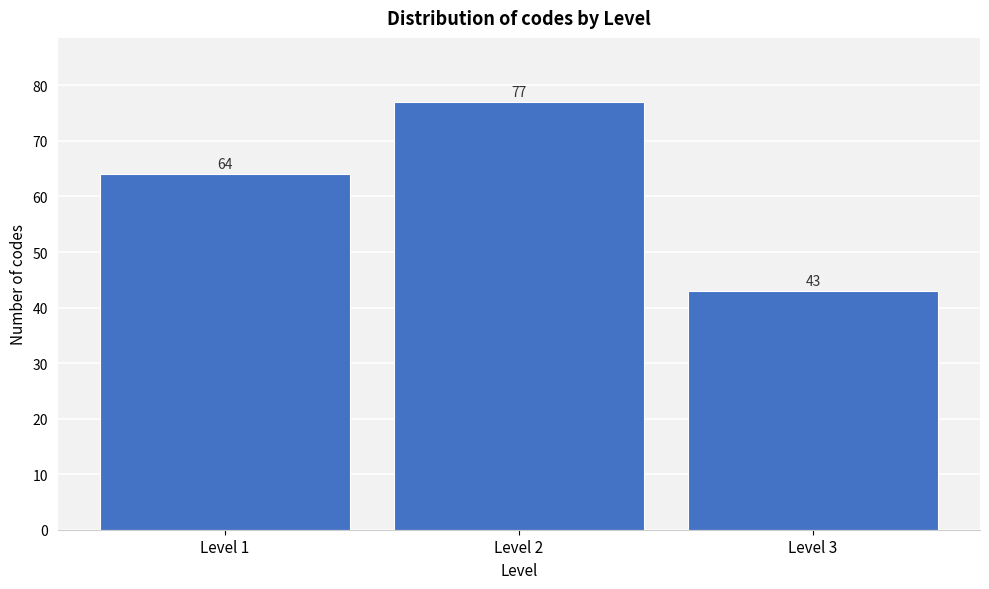

Reading left to right, transcribe this chart: for each bar, give the range it covers on the x-axis and its height.

0.5 to 1.5: 64
1.5 to 2.5: 77
2.5 to 3.5: 43